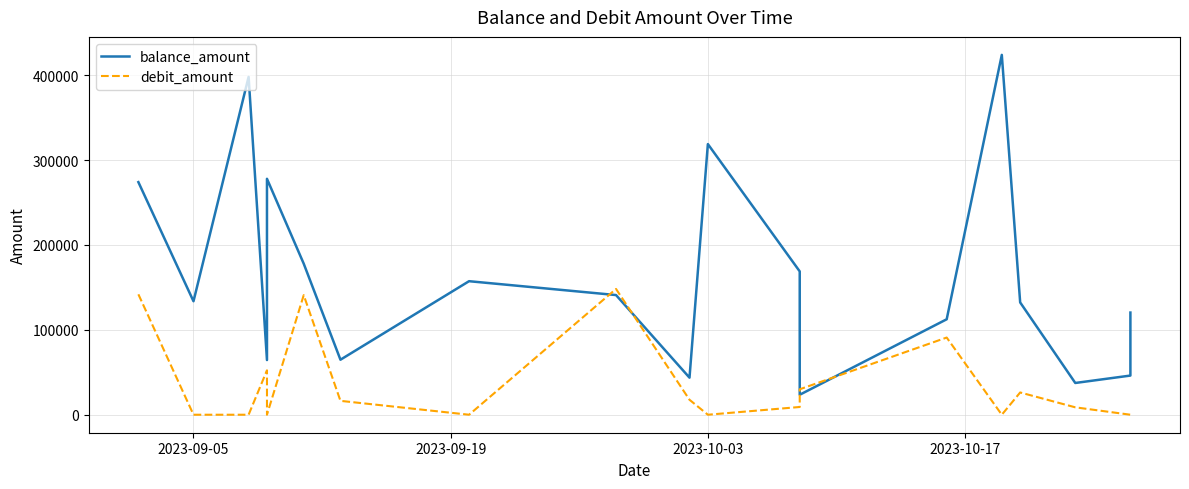

Which label corresponds to the smallest value in the chart?

2023-09-05